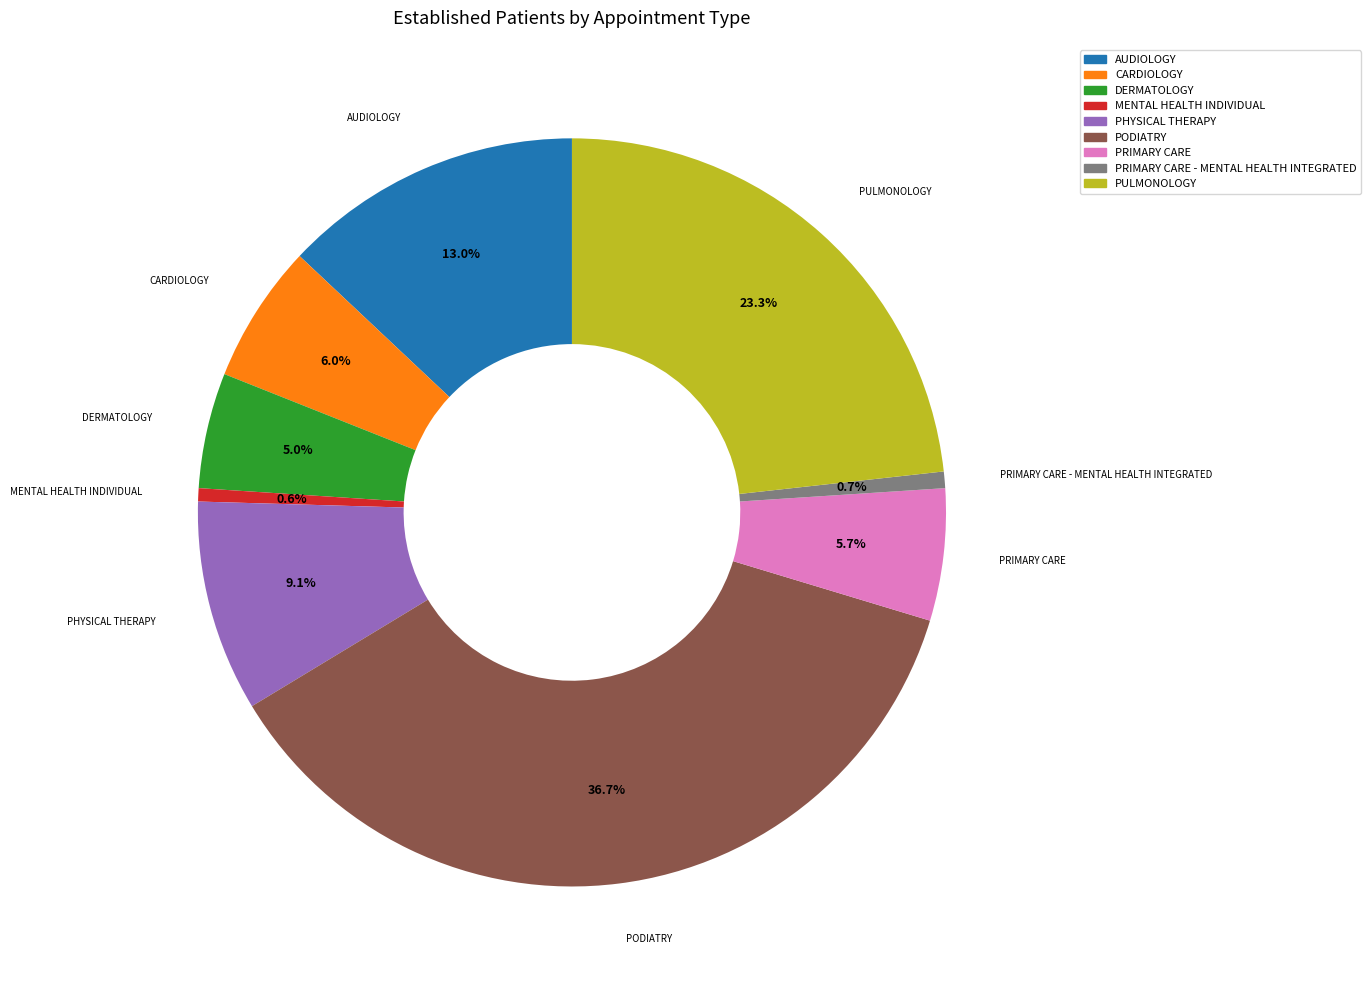

Does PULMONOLOGY account for over 50% of the chart?

No